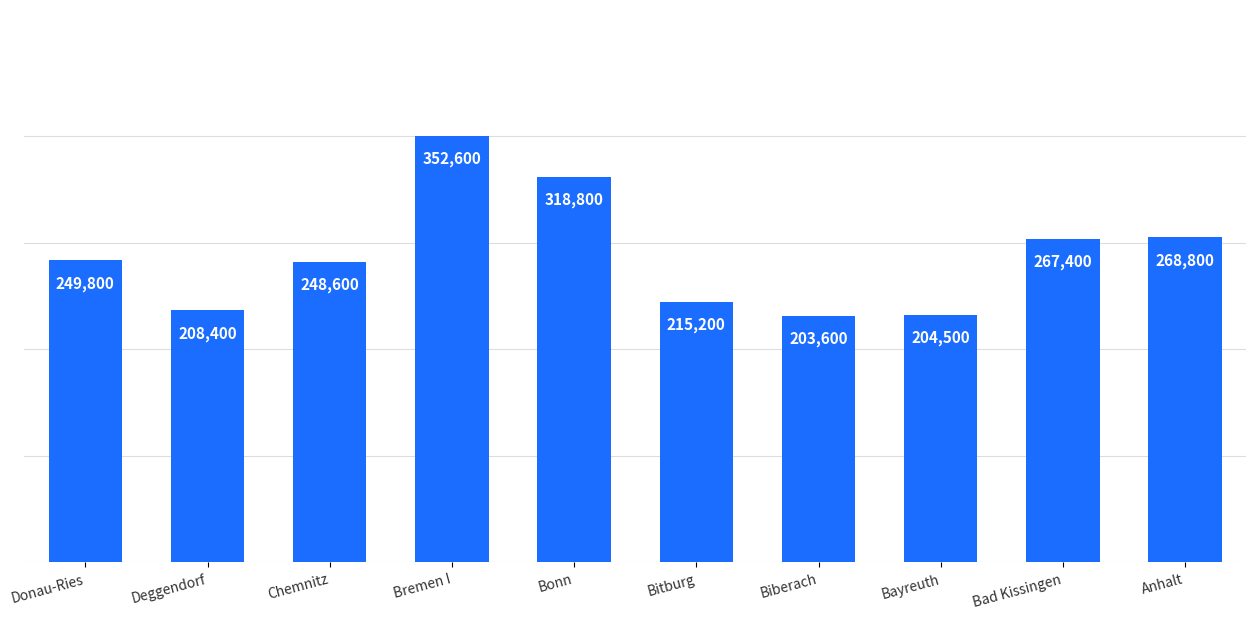

What is the value of the 4th bar from the left?

352600